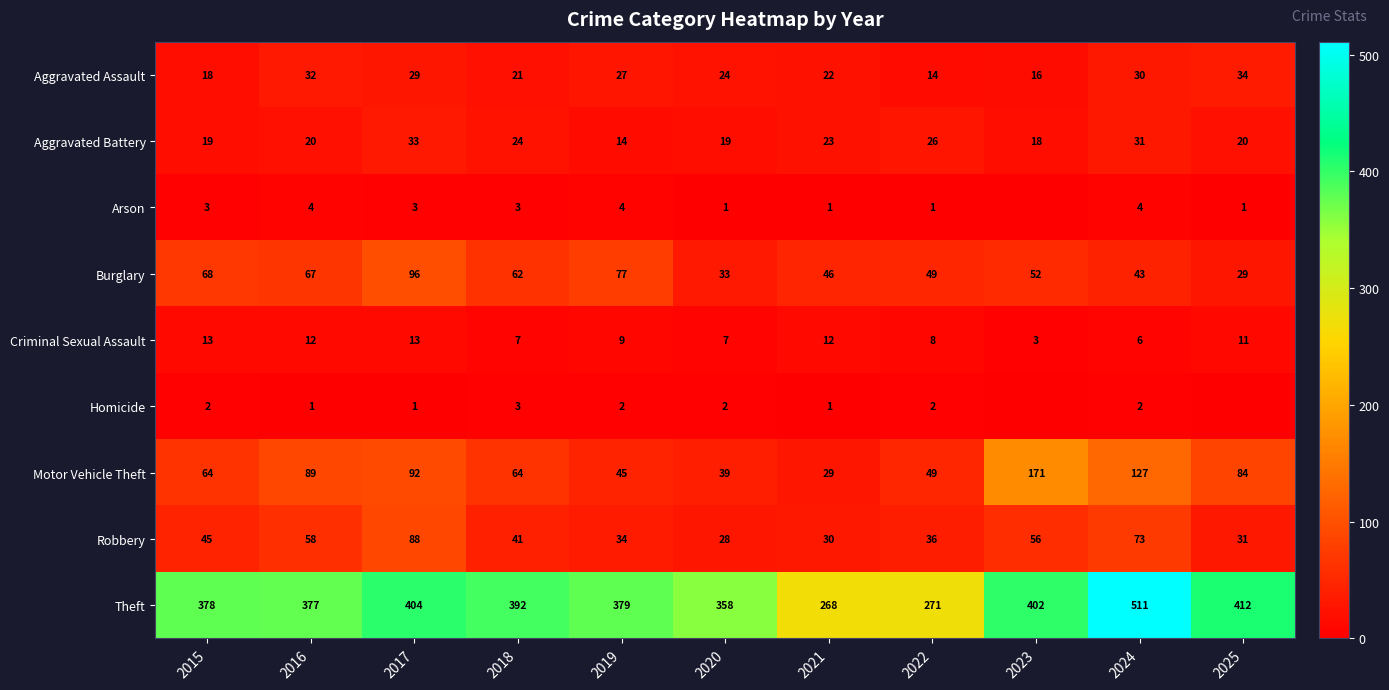

What is the spread (max minus min) of values at 2020?

357